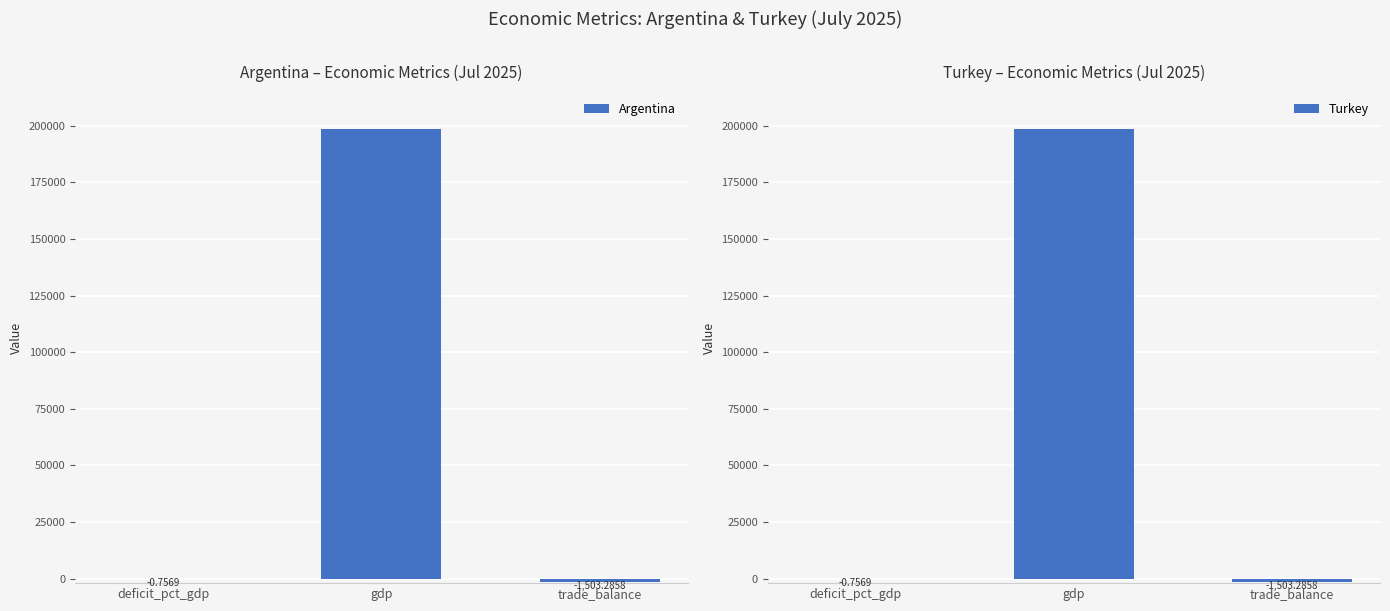

Count the number of categories in the chart.

3